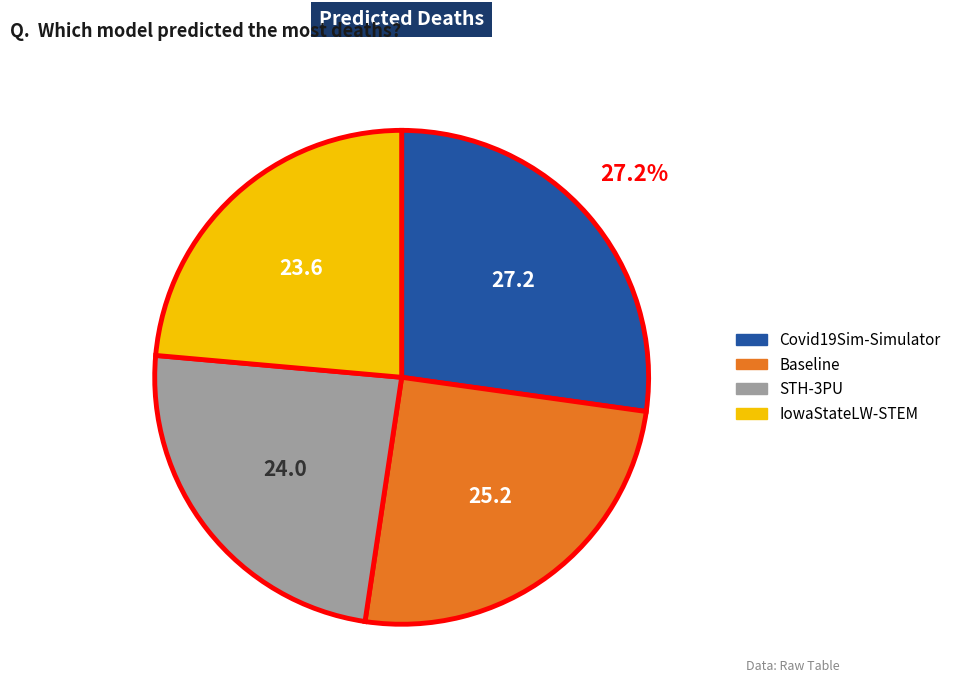

The Covid19Sim-Simulator slice represents 20% of the pie. True or false?

False